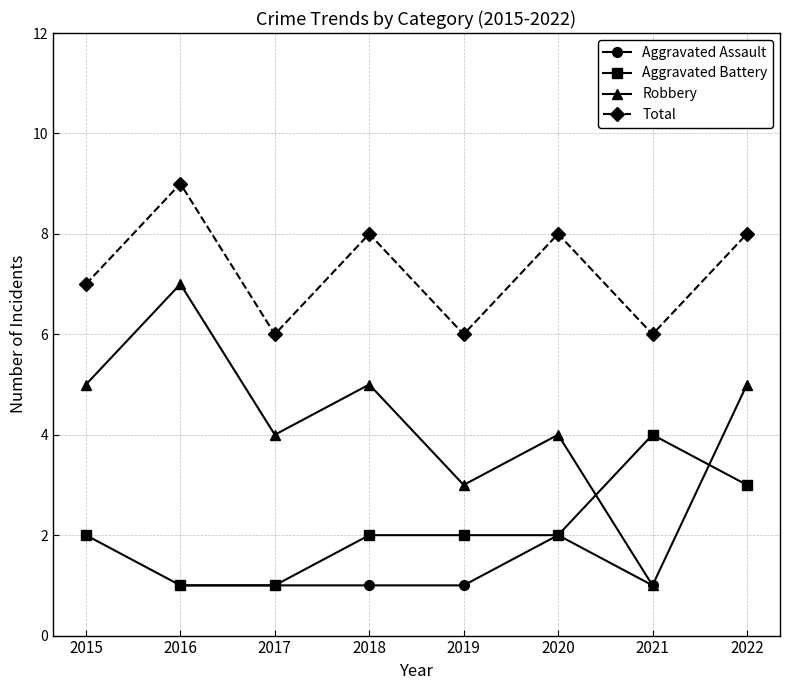

True or false: Aggravated Assault and Aggravated Battery intersect in this chart.

False